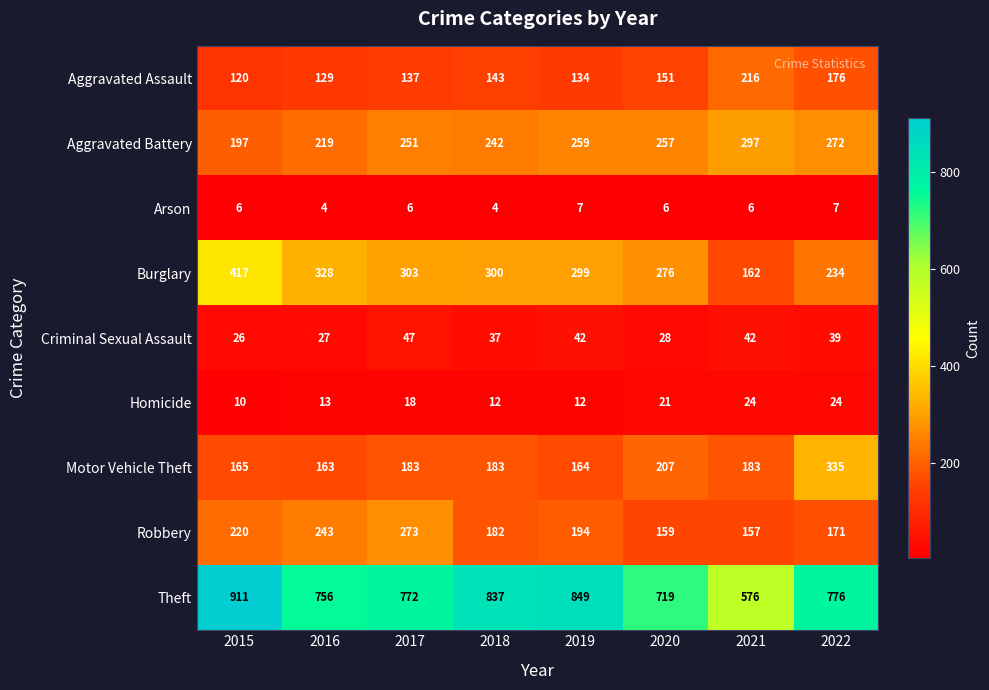

Which series has the largest total across all categories?

Theft